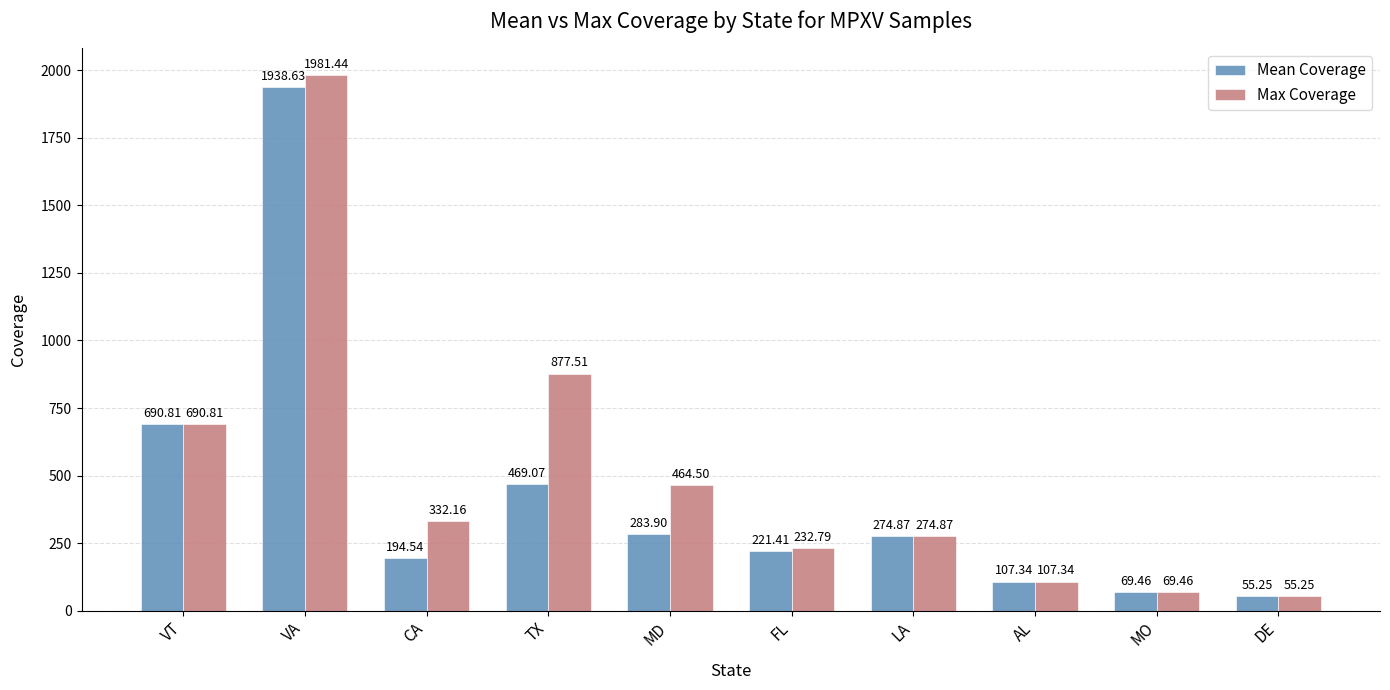

List the series in order of their peak value, highest first.

Max Coverage, Mean Coverage